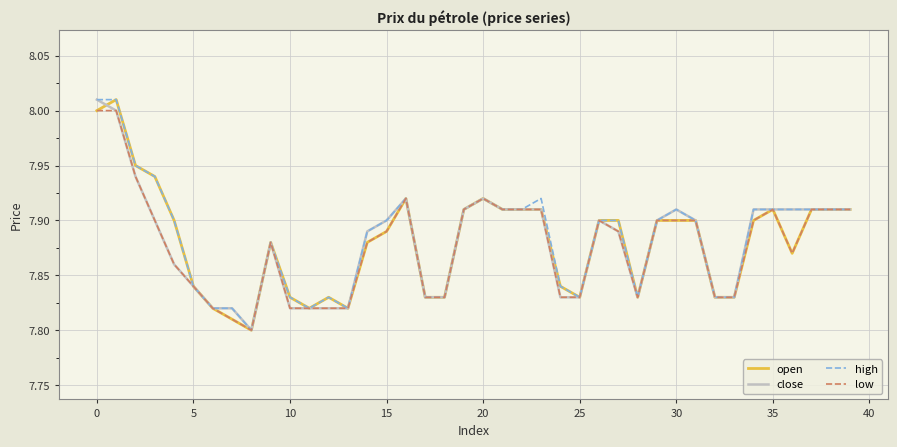

How many series are shown in this chart?

4